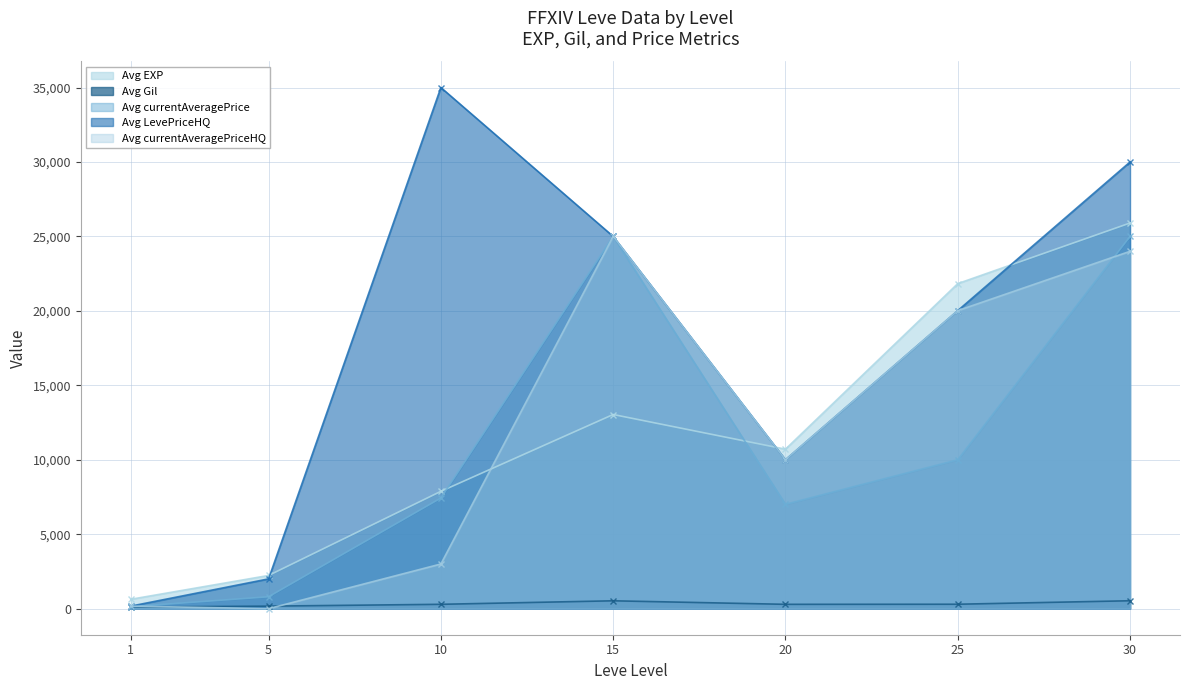

What is the sum of the Avg Gil values at 15 and 20?

821